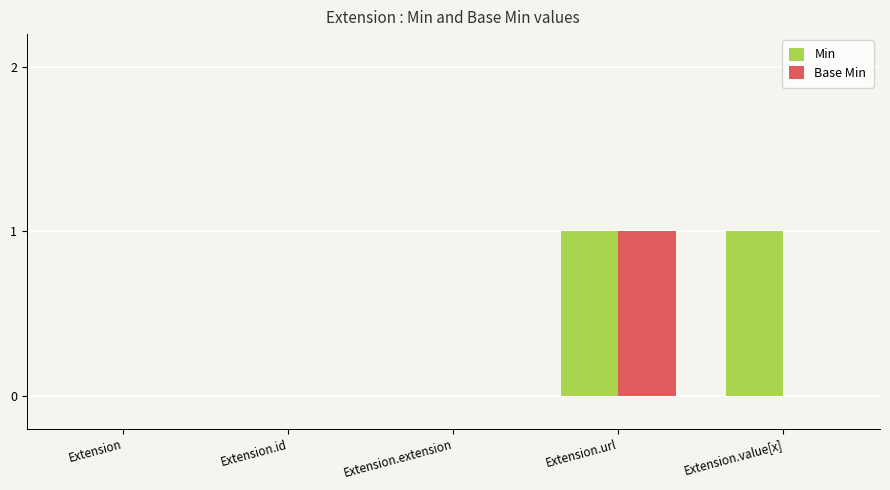

Is the value of Min at Extension greater than the value of Base Min at Extension.url?

No